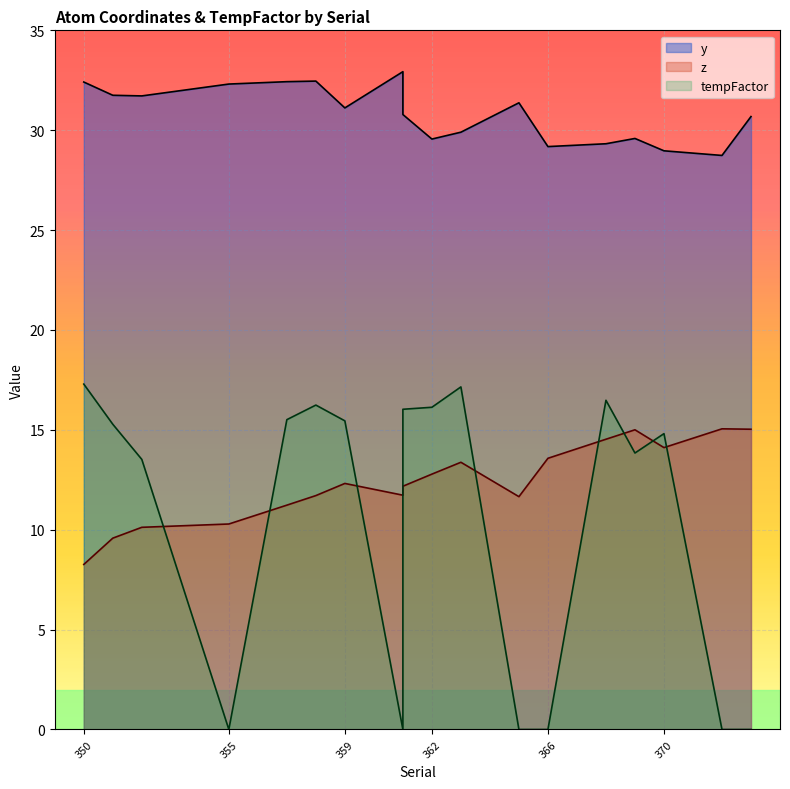

Reading right to left, extract all data points from this chart.

y: 373=30.7	372=28.7	370=29.0	369=29.6	368=29.3	366=29.2	365=31.4	363=29.9	362=29.6	361=30.8	361=32.9	359=31.1	358=32.5	357=32.4	355=32.3	352=31.7	351=31.7	350=32.4
z: 373=15.0	372=15.1	370=14.1	369=15.0	368=14.5	366=13.6	365=11.7	363=13.4	362=12.8	361=12.2	361=11.7	359=12.3	358=11.7	357=11.2	355=10.3	352=10.1	351=9.6	350=8.3
tempFactor: 373=0.0	372=0.0	370=14.8	369=13.8	368=16.5	366=0.0	365=0.0	363=17.1	362=16.1	361=16.0	361=0.0	359=15.4	358=16.2	357=15.5	355=0.0	352=13.5	351=15.3	350=17.3